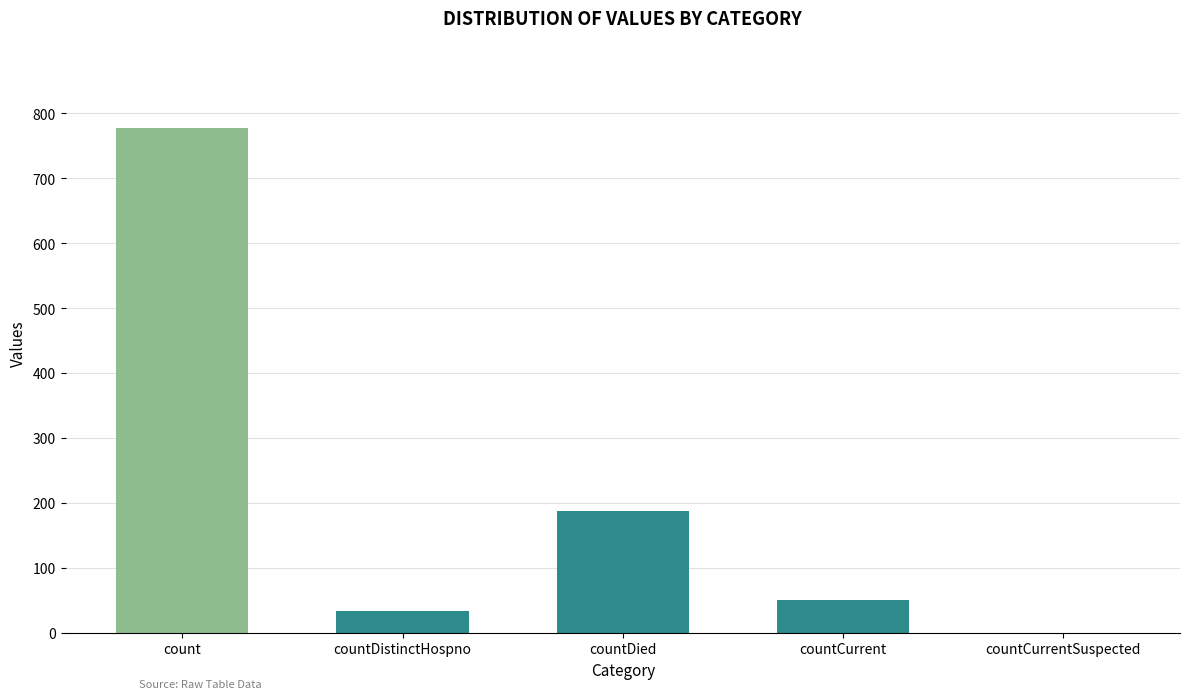

Approximately how many times larger is the value at countDied compared to countDistinctHospno?

5.7